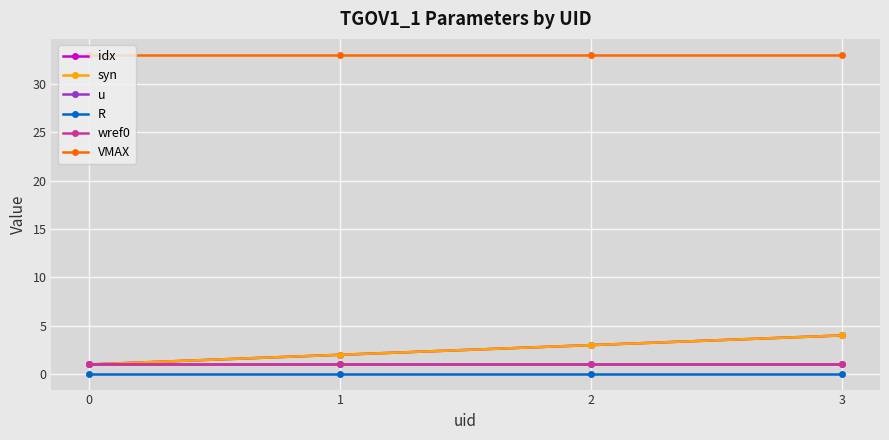

How many lines are shown in the chart?

6